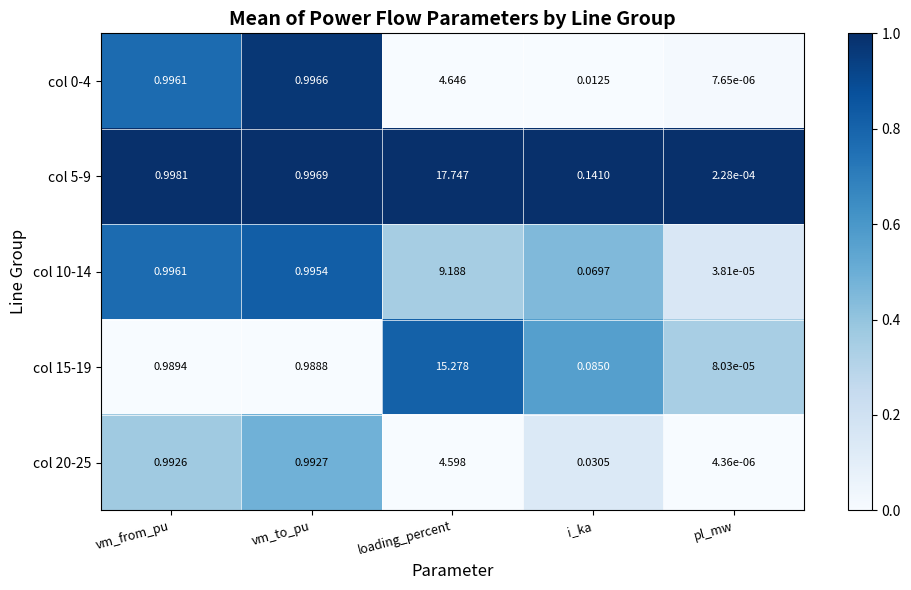

Where is col 5-9 nearest to the value 8?

vm_from_pu